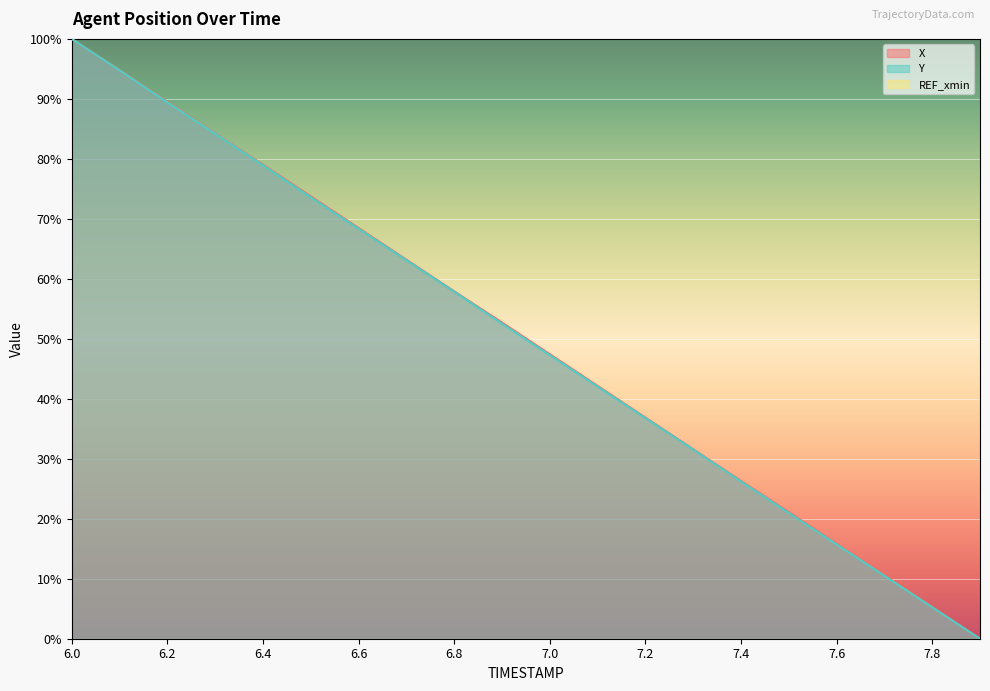

At how many categories does at least one series exceed 65?

7